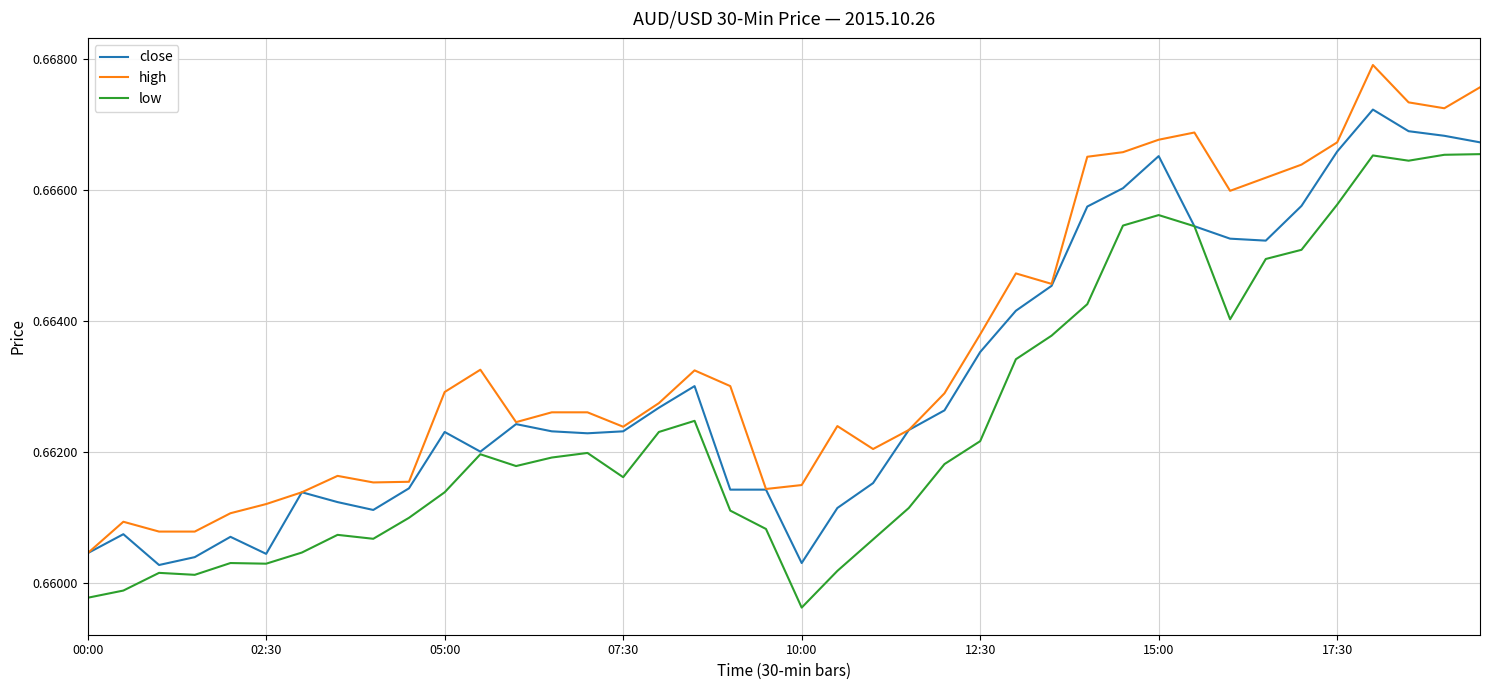

True or false: high and low cross at least once.

False